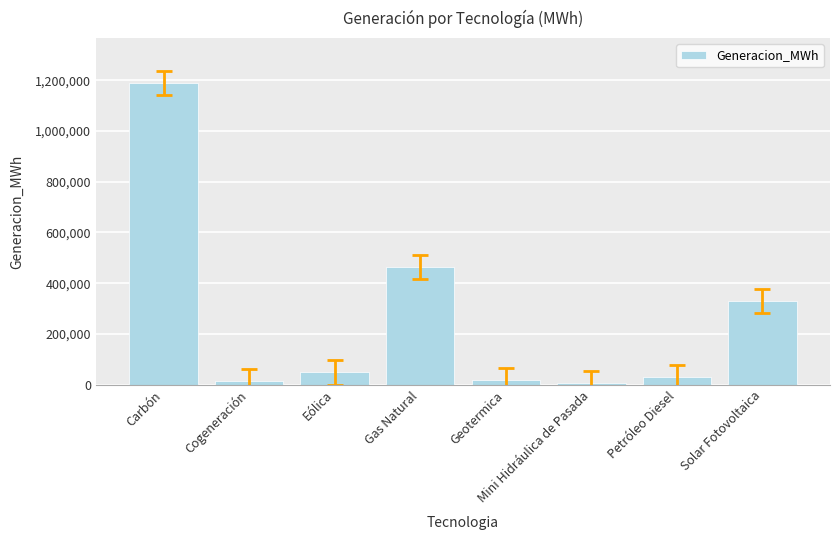

What is the label of the 5th bar from the left?

Geotermica